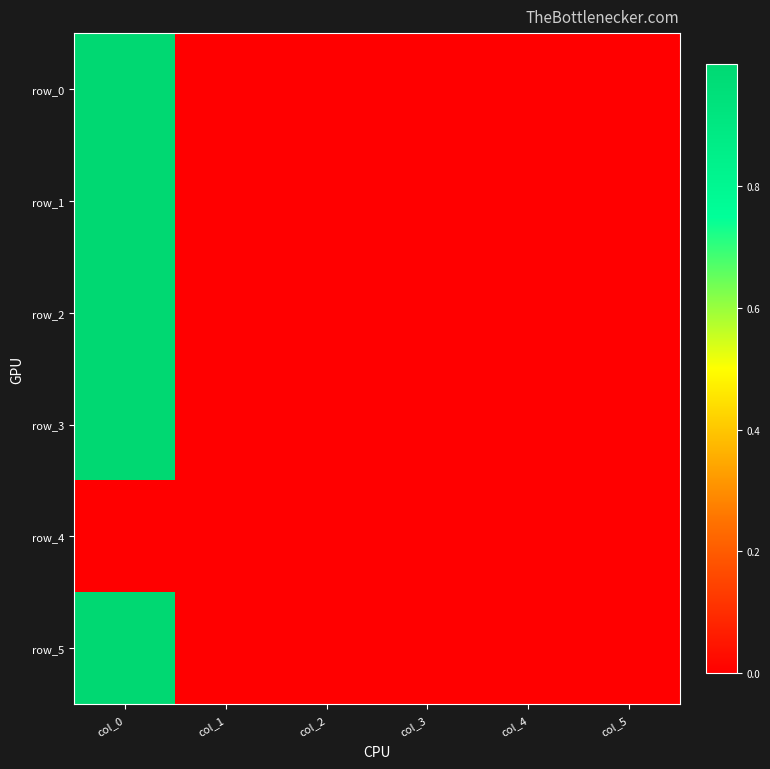

Reading left to right, list all the values displayed in this chart.

row_0: col_0=1.0	col_1=0.0	col_2=-0.0	col_3=-0.0	col_4=-0.0	col_5=0.0
row_1: col_0=1.0	col_1=0.0	col_2=-0.0	col_3=0.0	col_4=-0.0	col_5=0.0
row_2: col_0=1.0	col_1=0.0	col_2=0.0	col_3=0.0	col_4=-0.0	col_5=0.0
row_3: col_0=1.0	col_1=0.0	col_2=-0.0	col_3=-0.0	col_4=0.0	col_5=0.0
row_4: col_0=0.0	col_1=0.0	col_2=0.0	col_3=0.0	col_4=0.0	col_5=0.0
row_5: col_0=1.0	col_1=0.0	col_2=0.0	col_3=0.0	col_4=-0.0	col_5=0.0